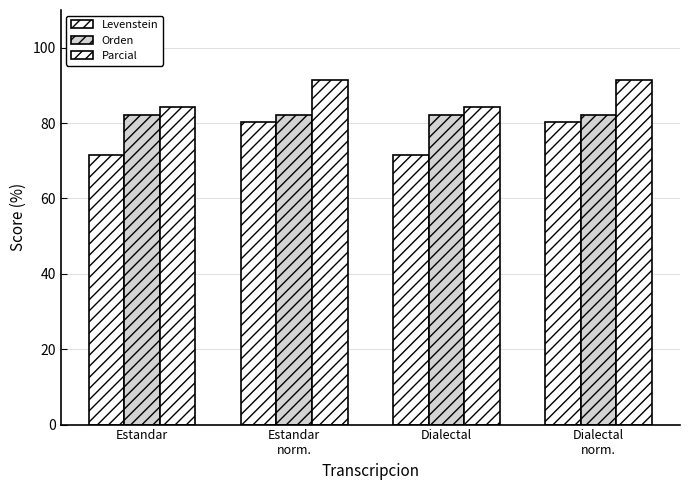

What is the label of the 3rd bar from the right?

Estandar
norm.